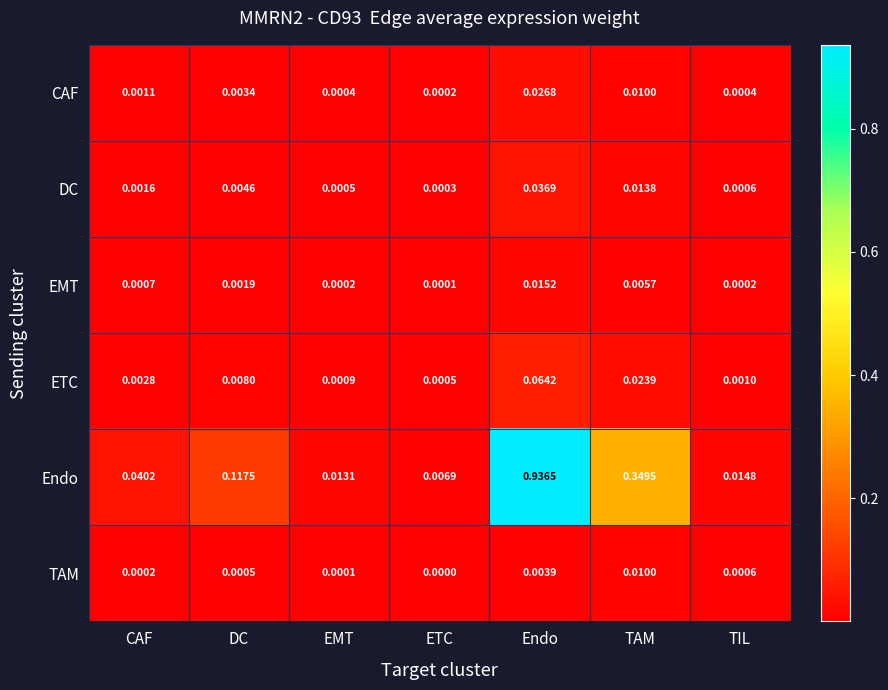

List the series in order of their peak value, highest first.

Endo, ETC, DC, CAF, EMT, TAM